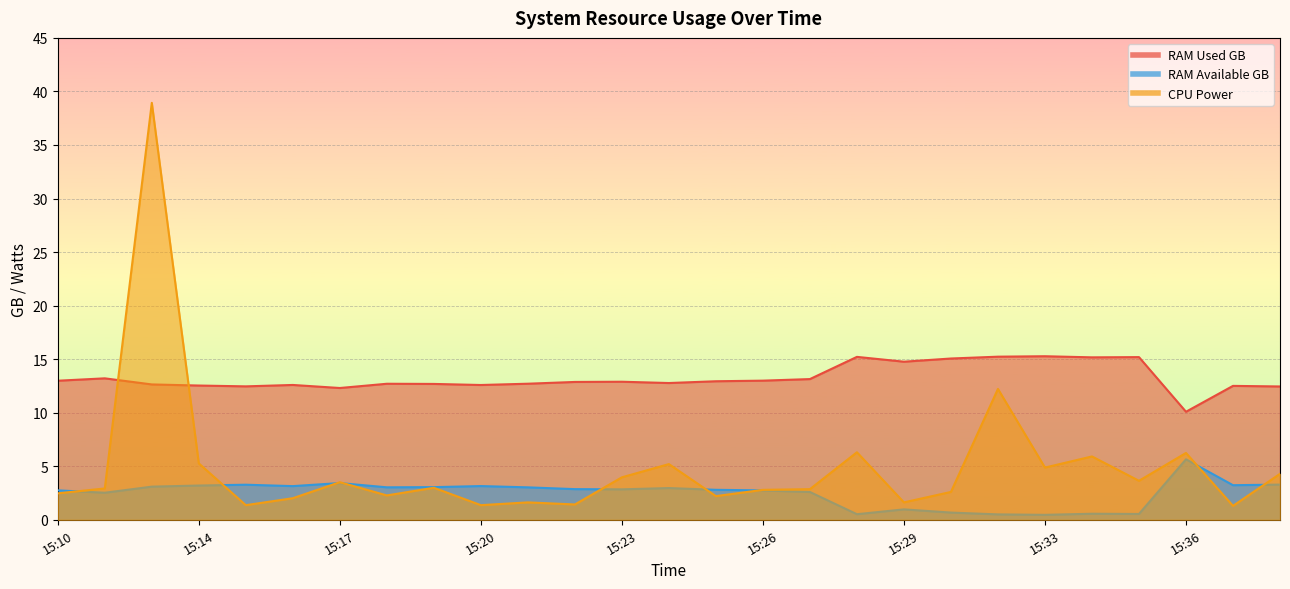

What is the sum of the RAM Used GB values at 15:33 and 15:20?

27.9